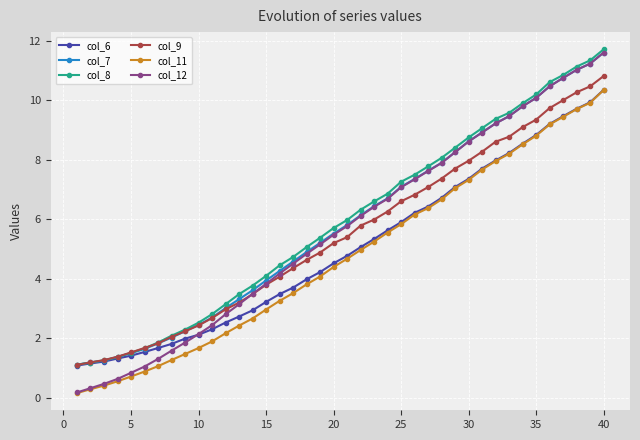

Which series has the largest range (max minus min)?

col_12